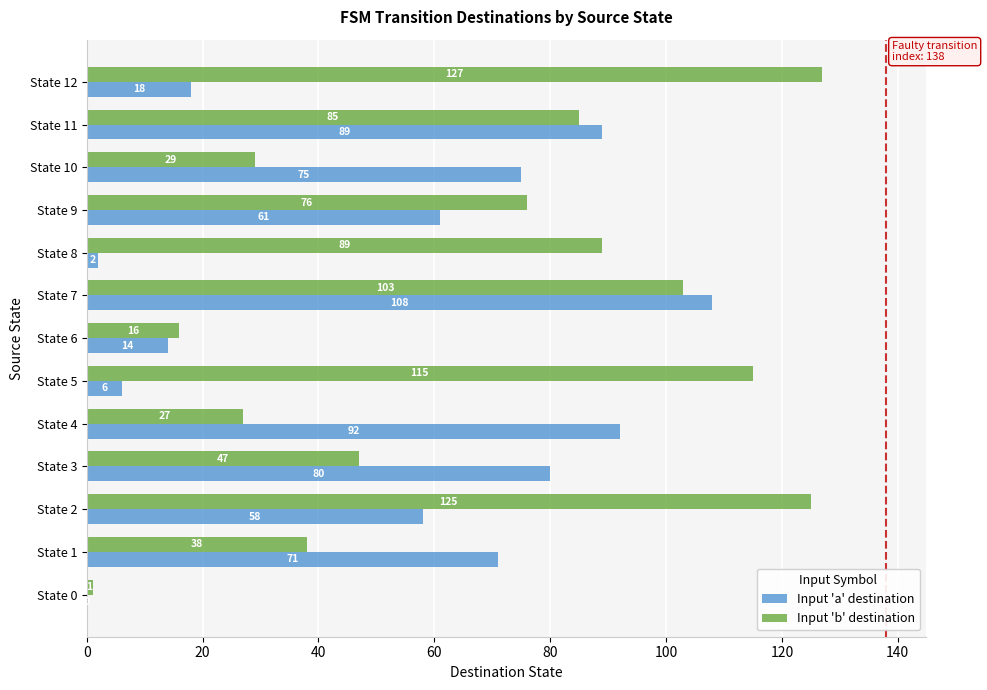

What is the sum of the Input 'a' destination values at State 11 and State 12?

107